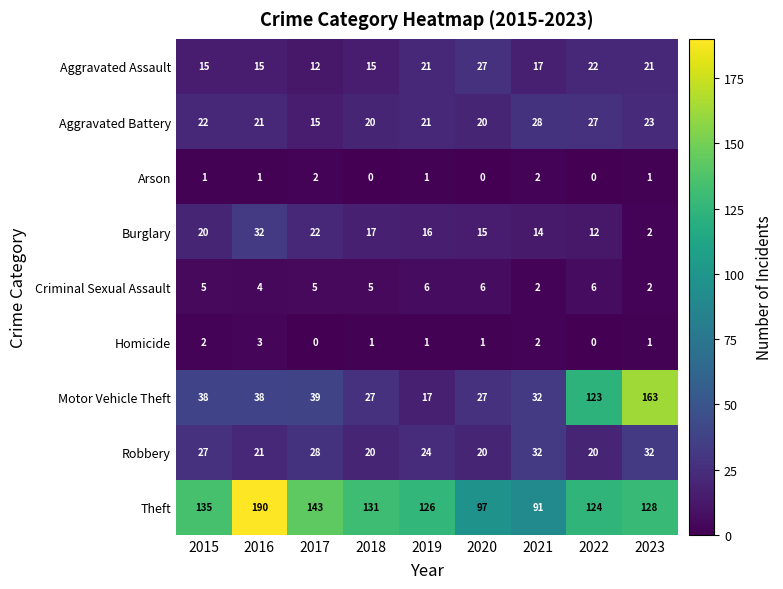

Which label corresponds to the largest value in the chart?

2016